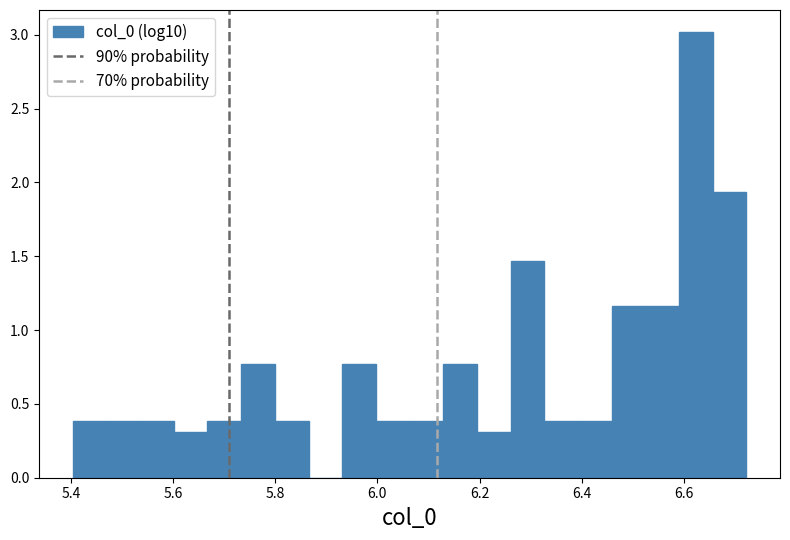

Read against the x-axis, roughly where is the centre of the tallest bar?

6.62